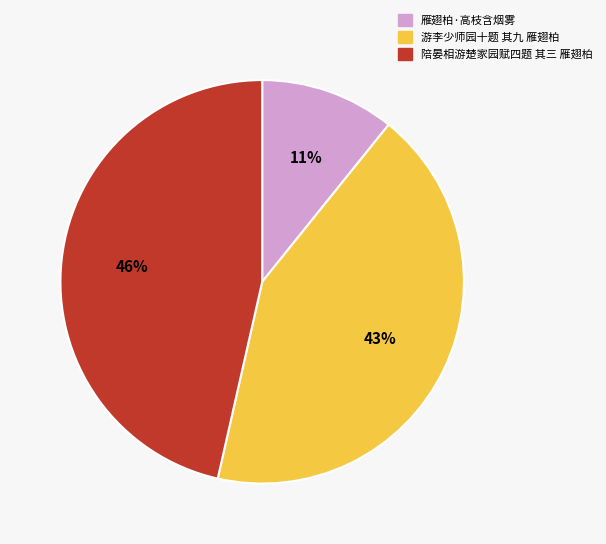

Which category has the smallest portion of the pie?

雁翅柏·高枝含烟雾